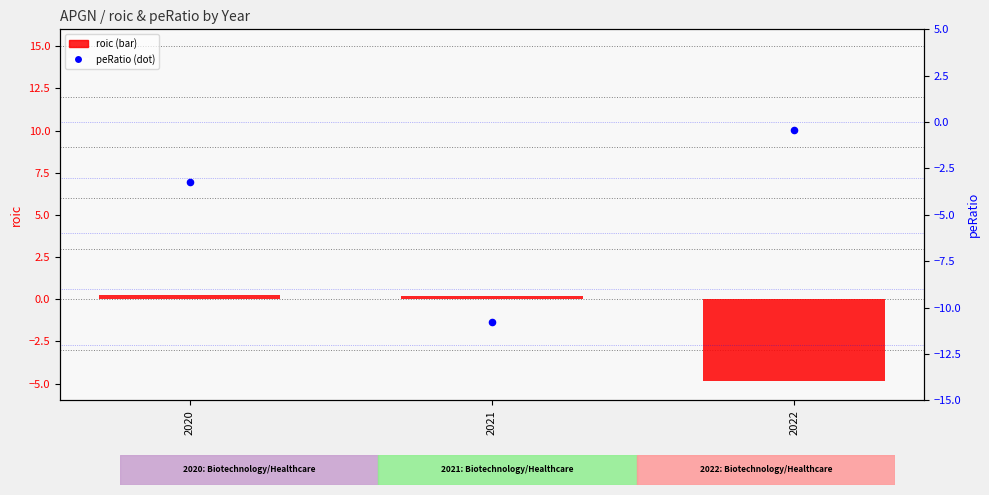

What is the total value across all series at 2020?

-3.0